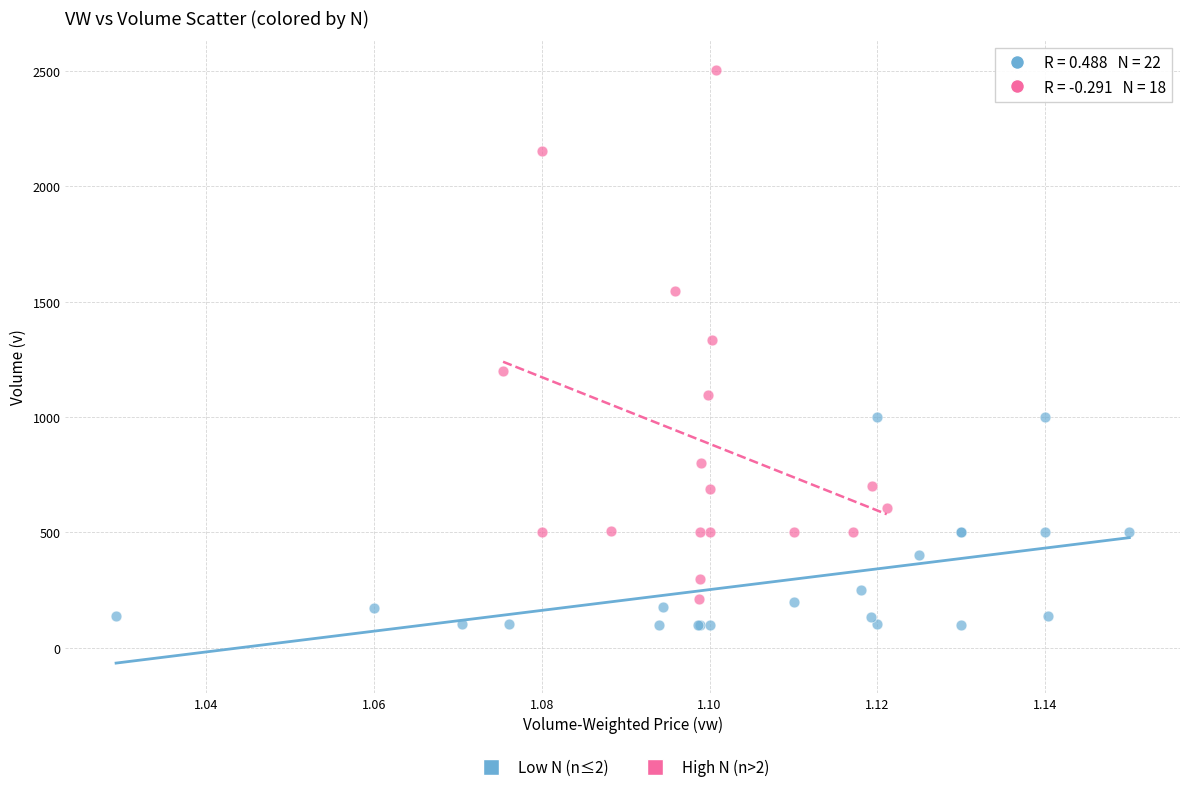

Which series reaches the maximum Y coordinate?

High N (n>2)